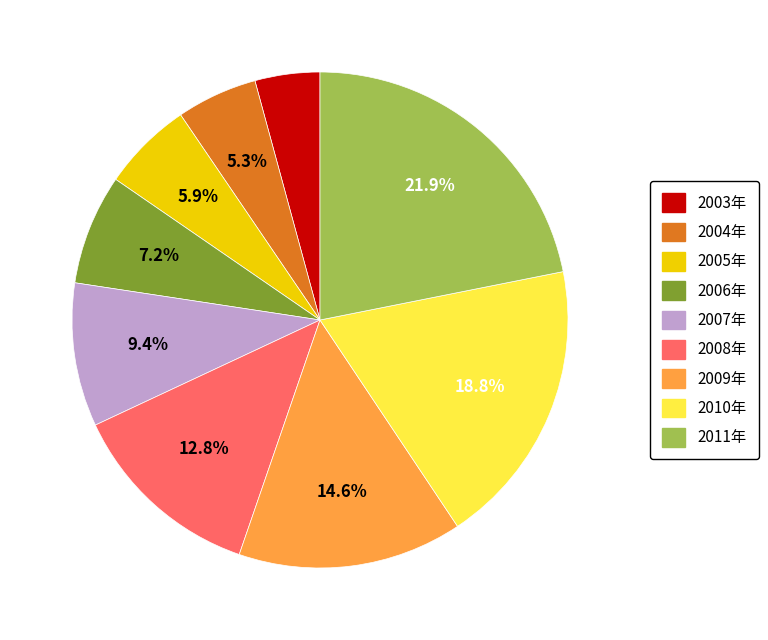

Do 2008年 and 2004年 together represent more than half of the pie?

No